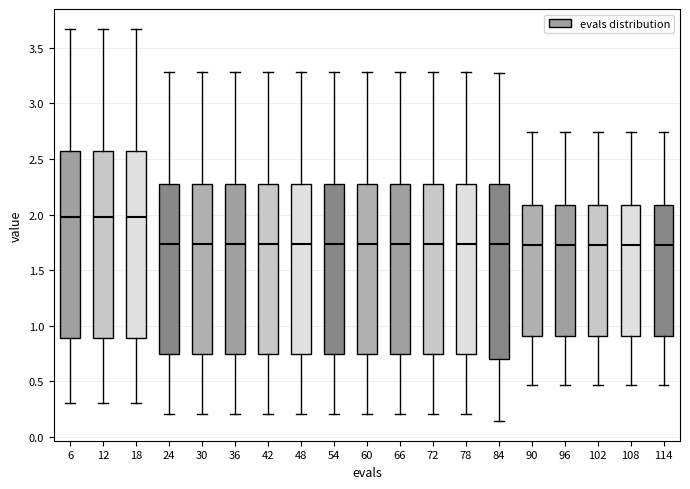

Reading left to right, read every box against the y-axis: the position of its median line, the range the box covers, and the ends of its whiskers. The values are not printed on the chart, so give them approximately, as read against the axis.

6: median 2.00, box 0.90 to 2.55, whiskers 0.30 to 3.65
12: median 2.00, box 0.90 to 2.55, whiskers 0.30 to 3.65
18: median 2.00, box 0.90 to 2.55, whiskers 0.30 to 3.65
24: median 1.75, box 0.75 to 2.30, whiskers 0.20 to 3.30
30: median 1.75, box 0.75 to 2.30, whiskers 0.20 to 3.30
36: median 1.75, box 0.75 to 2.30, whiskers 0.20 to 3.30
42: median 1.75, box 0.75 to 2.30, whiskers 0.20 to 3.30
48: median 1.75, box 0.75 to 2.30, whiskers 0.20 to 3.30
54: median 1.75, box 0.75 to 2.30, whiskers 0.20 to 3.30
60: median 1.75, box 0.75 to 2.30, whiskers 0.20 to 3.30
66: median 1.75, box 0.75 to 2.30, whiskers 0.20 to 3.30
72: median 1.75, box 0.75 to 2.30, whiskers 0.20 to 3.30
78: median 1.75, box 0.75 to 2.30, whiskers 0.20 to 3.30
84: median 1.75, box 0.70 to 2.25, whiskers 0.15 to 3.25
90: median 1.75, box 0.90 to 2.10, whiskers 0.45 to 2.75
96: median 1.75, box 0.90 to 2.10, whiskers 0.45 to 2.75
102: median 1.75, box 0.90 to 2.10, whiskers 0.45 to 2.75
108: median 1.75, box 0.90 to 2.10, whiskers 0.45 to 2.75
114: median 1.75, box 0.90 to 2.10, whiskers 0.45 to 2.75